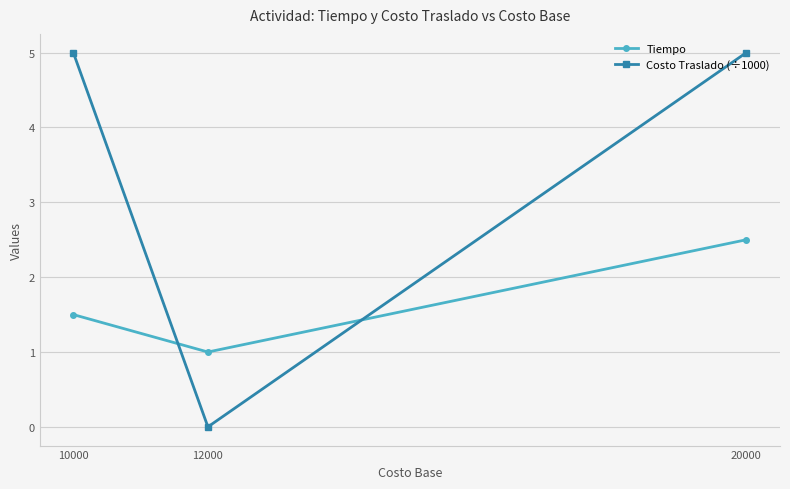

What is the value of the Tiempo point at the 3rd from the left?

2.5